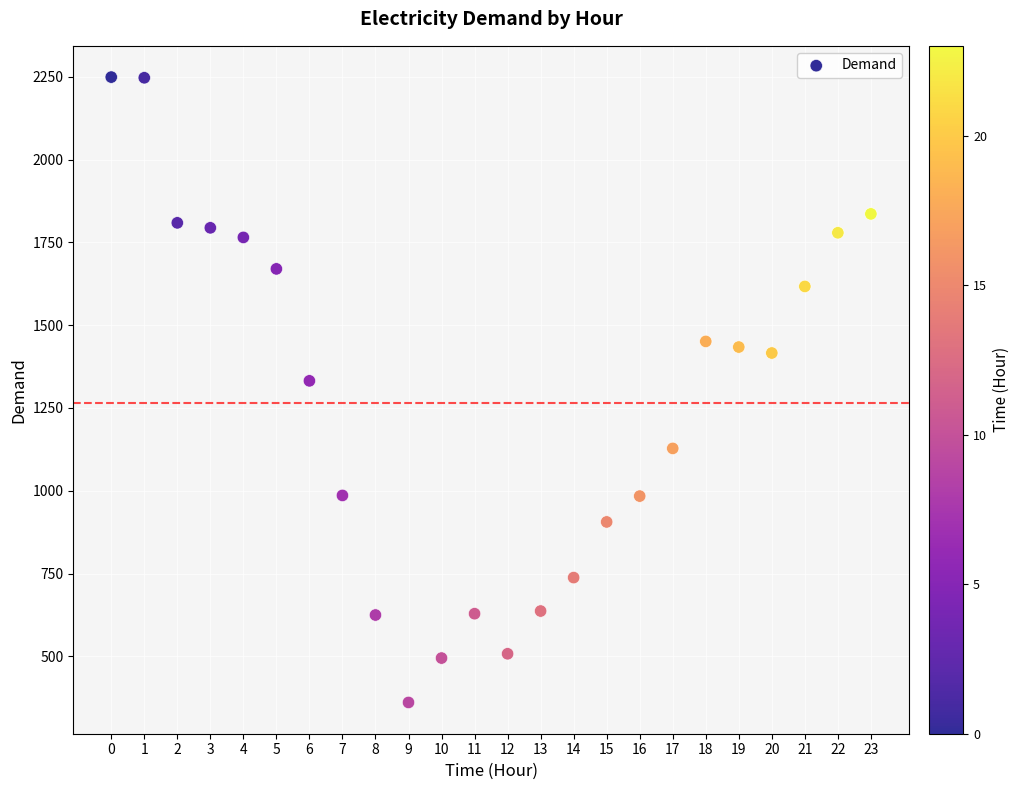

What Y value in the scatter plot is closest to 1305?

1332